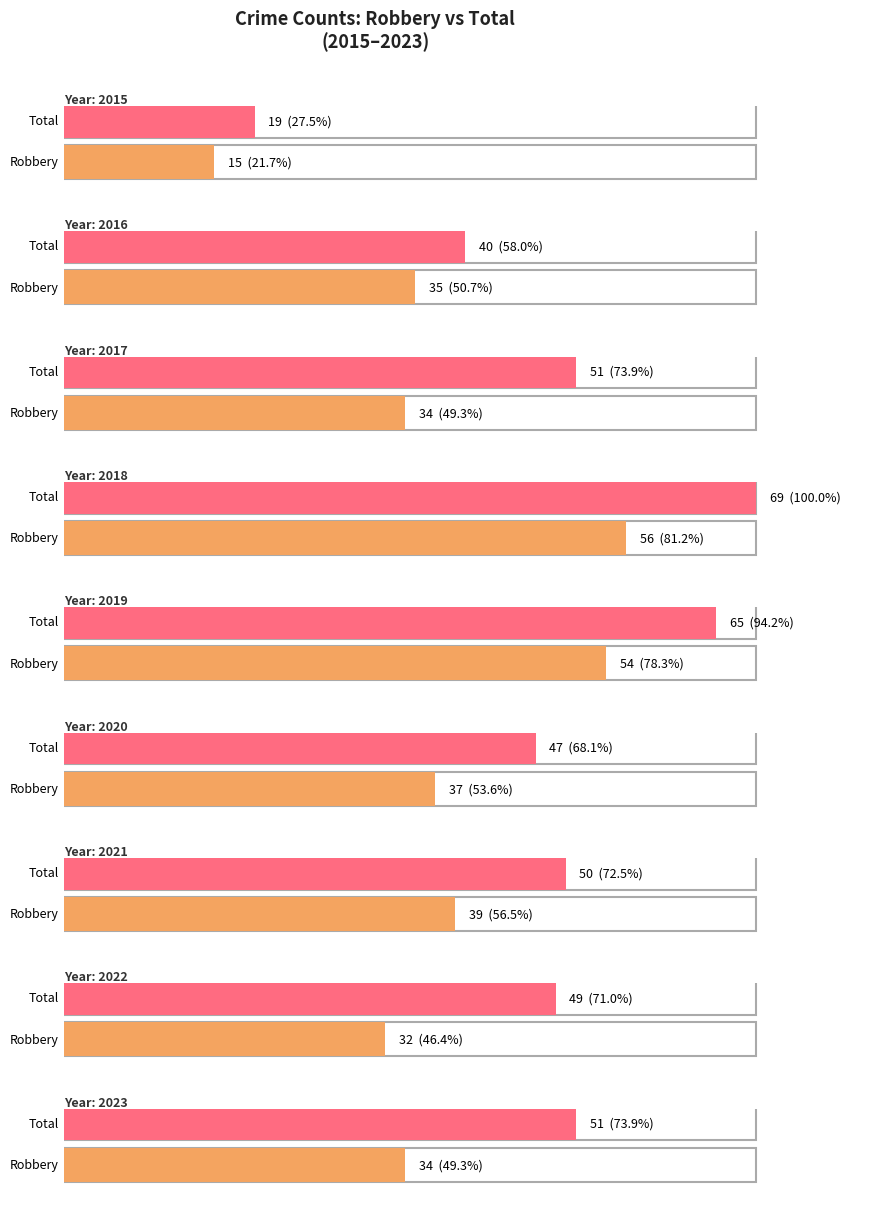

What is the value of the Total bar at the 9th from the left?

51